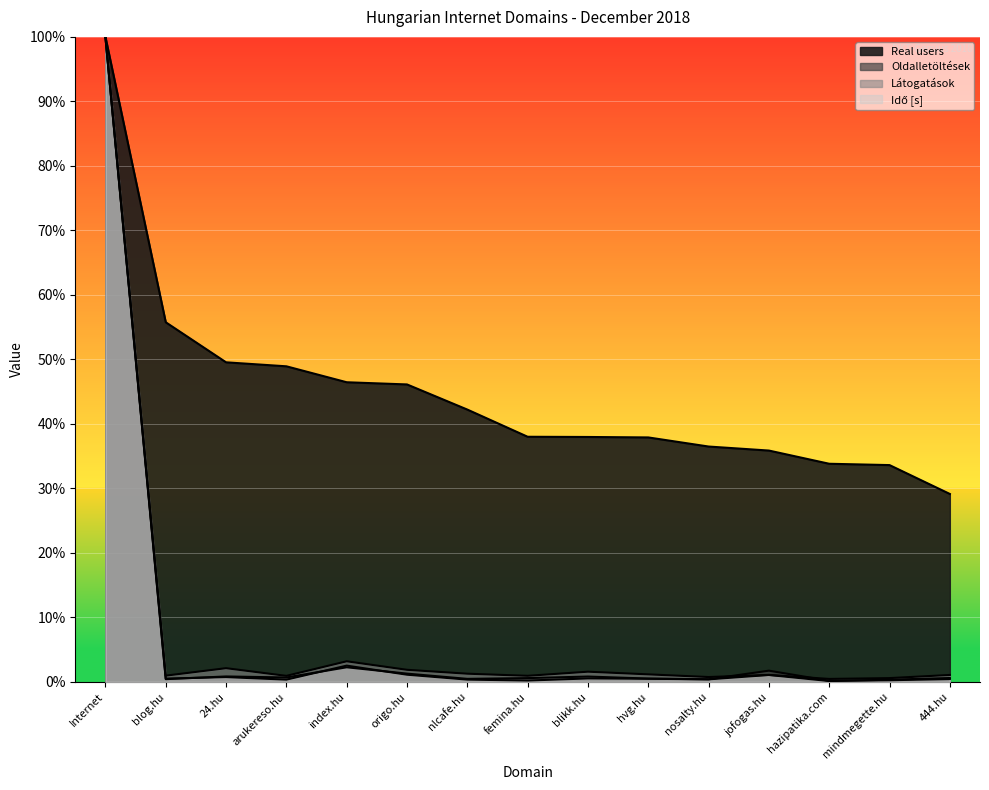

Where is Idő [s] nearest to the value 50?

index.hu